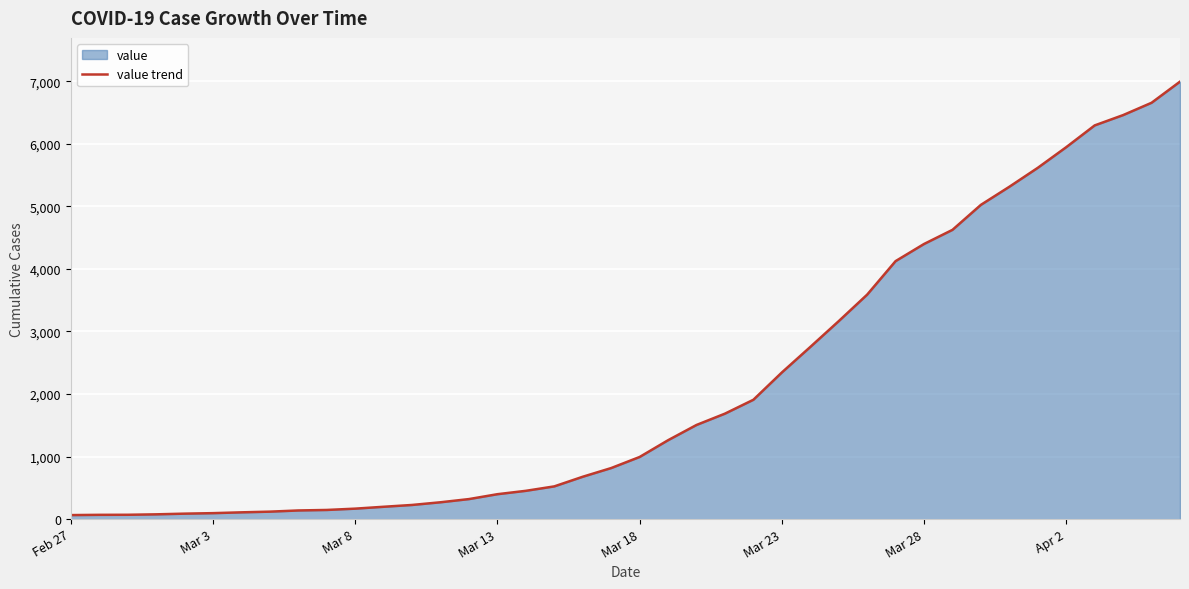

How many series are shown in this chart?

1